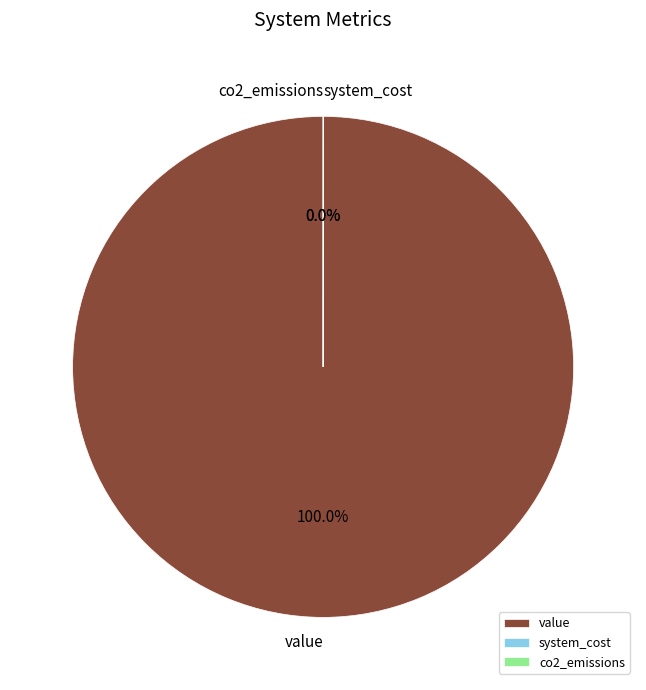

To the nearest percent, what is the difference between the largest and smallest slice percentages?

100%